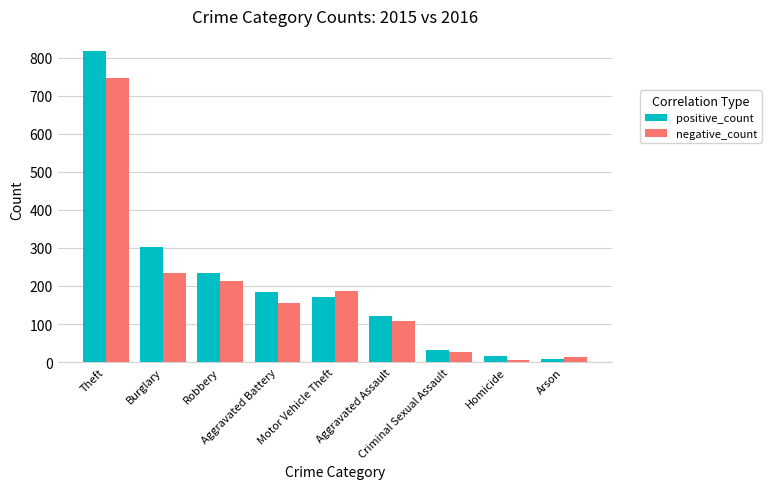

True or false: negative_count has a value of 155 at Aggravated Battery.

True